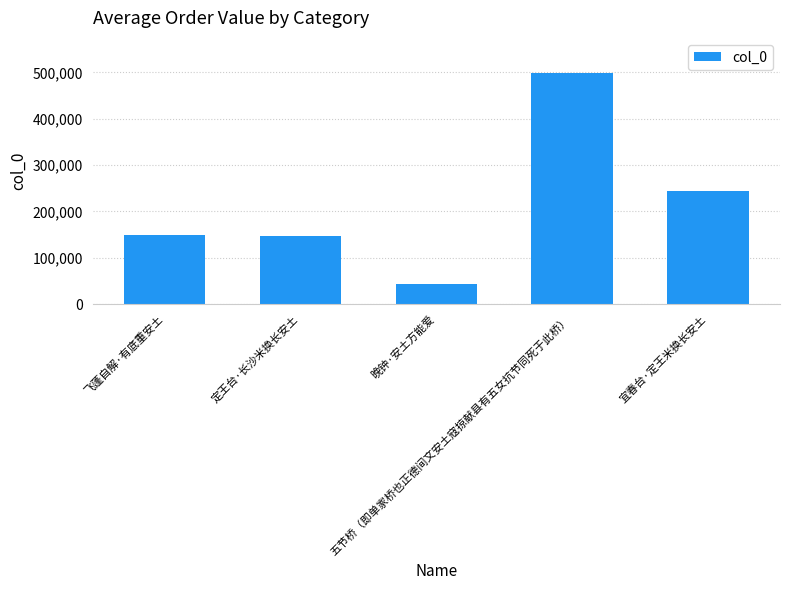

What is the greatest value displayed?

499333